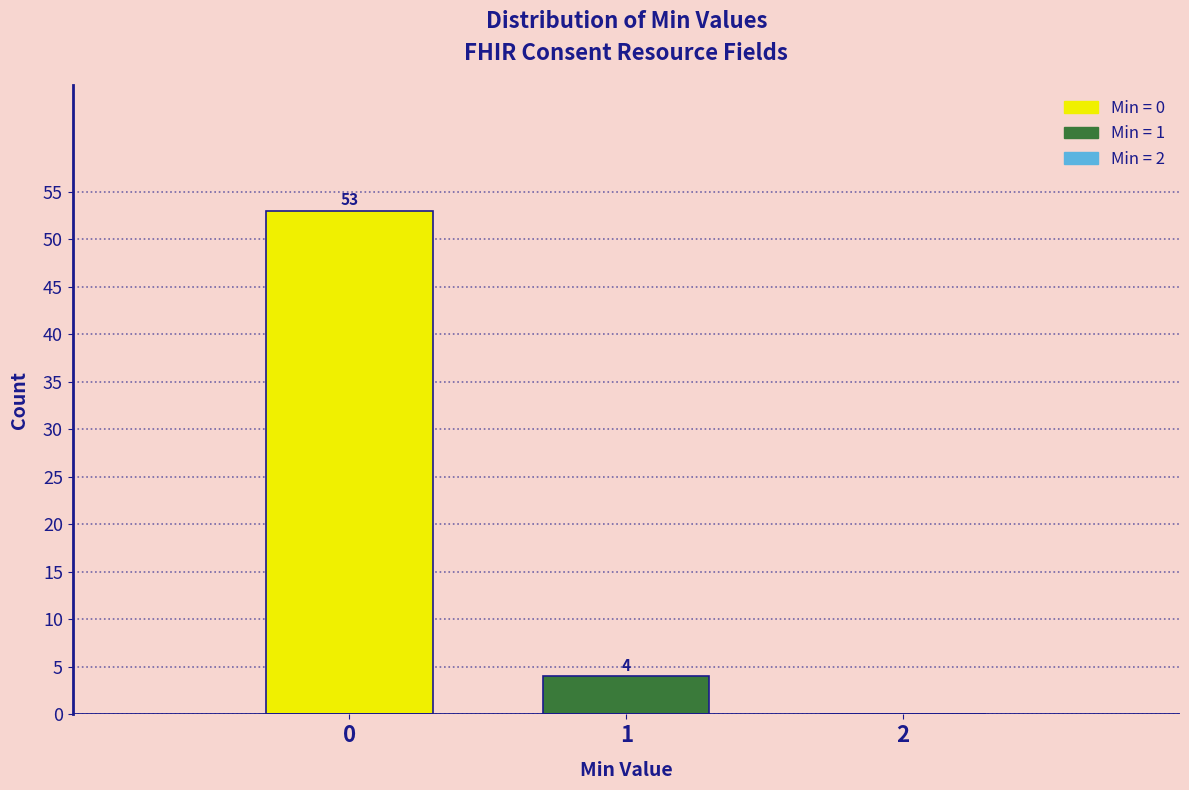

Reading left to right, extract all data points from this chart.

0=53	1=4	2=0